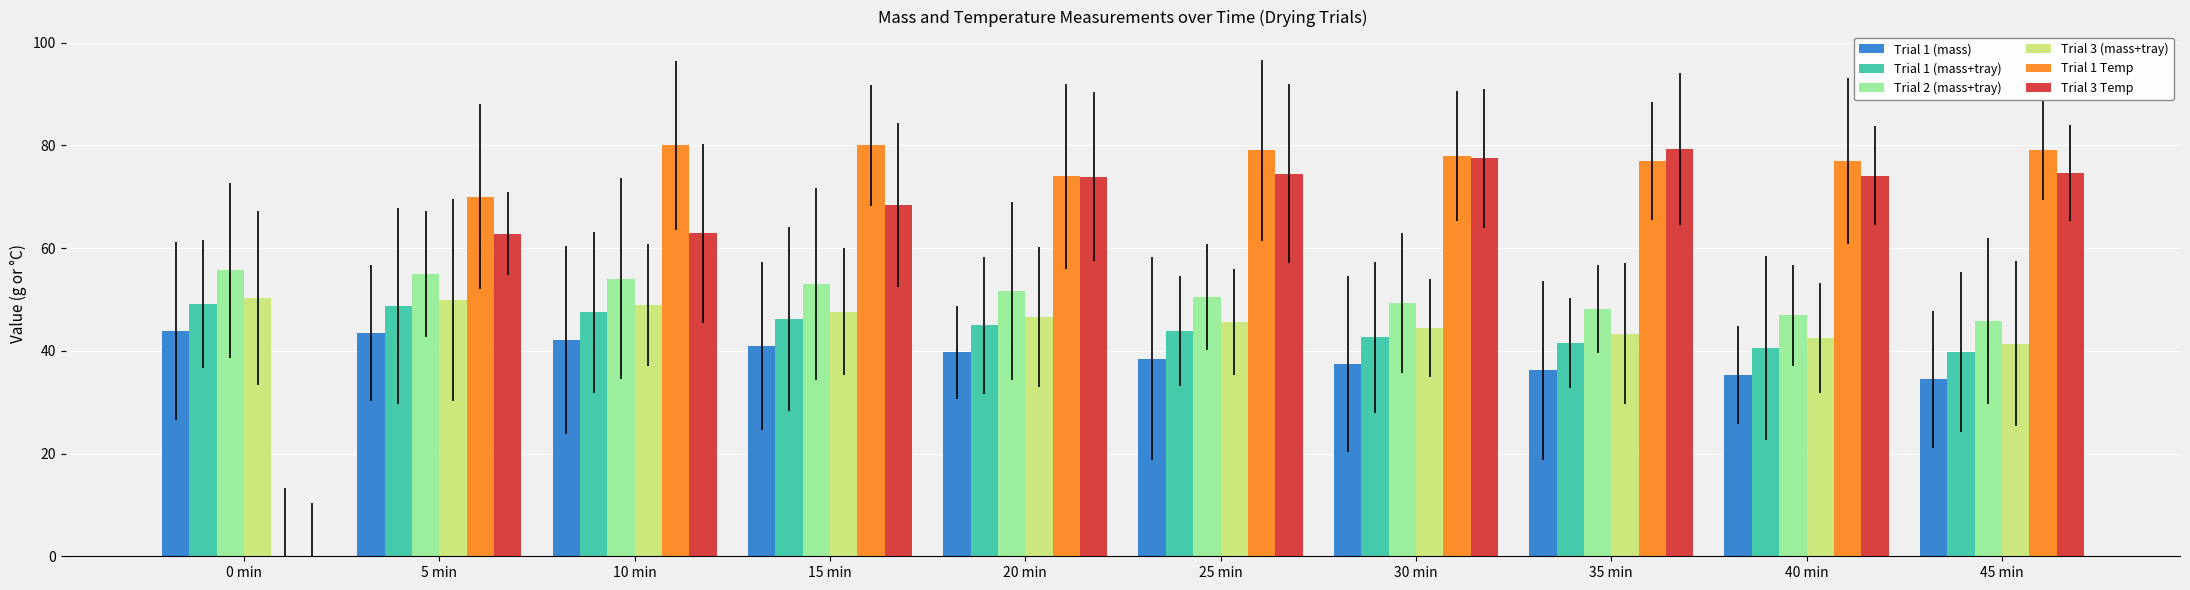

Which series has the largest total across all categories?

Trial 1 Temp